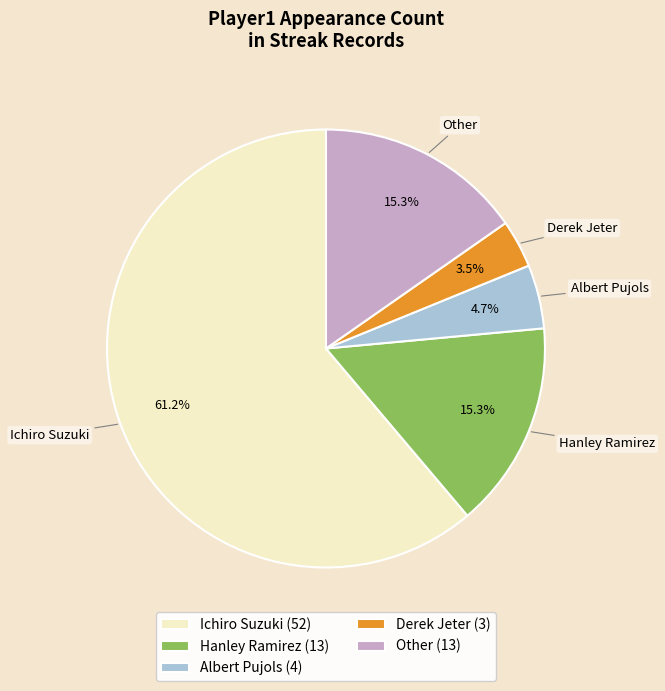

How many segments does this pie chart have?

5